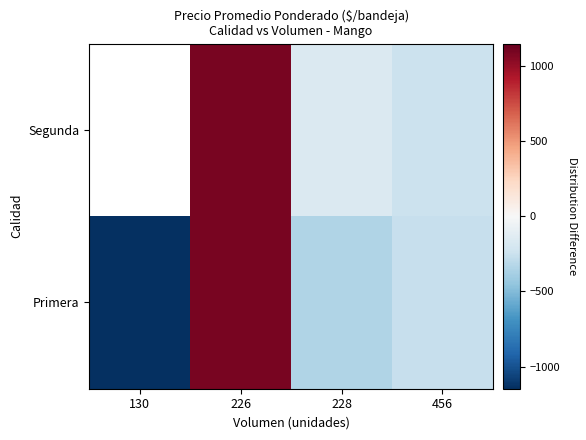

Which series has the largest total across all categories?

Primera